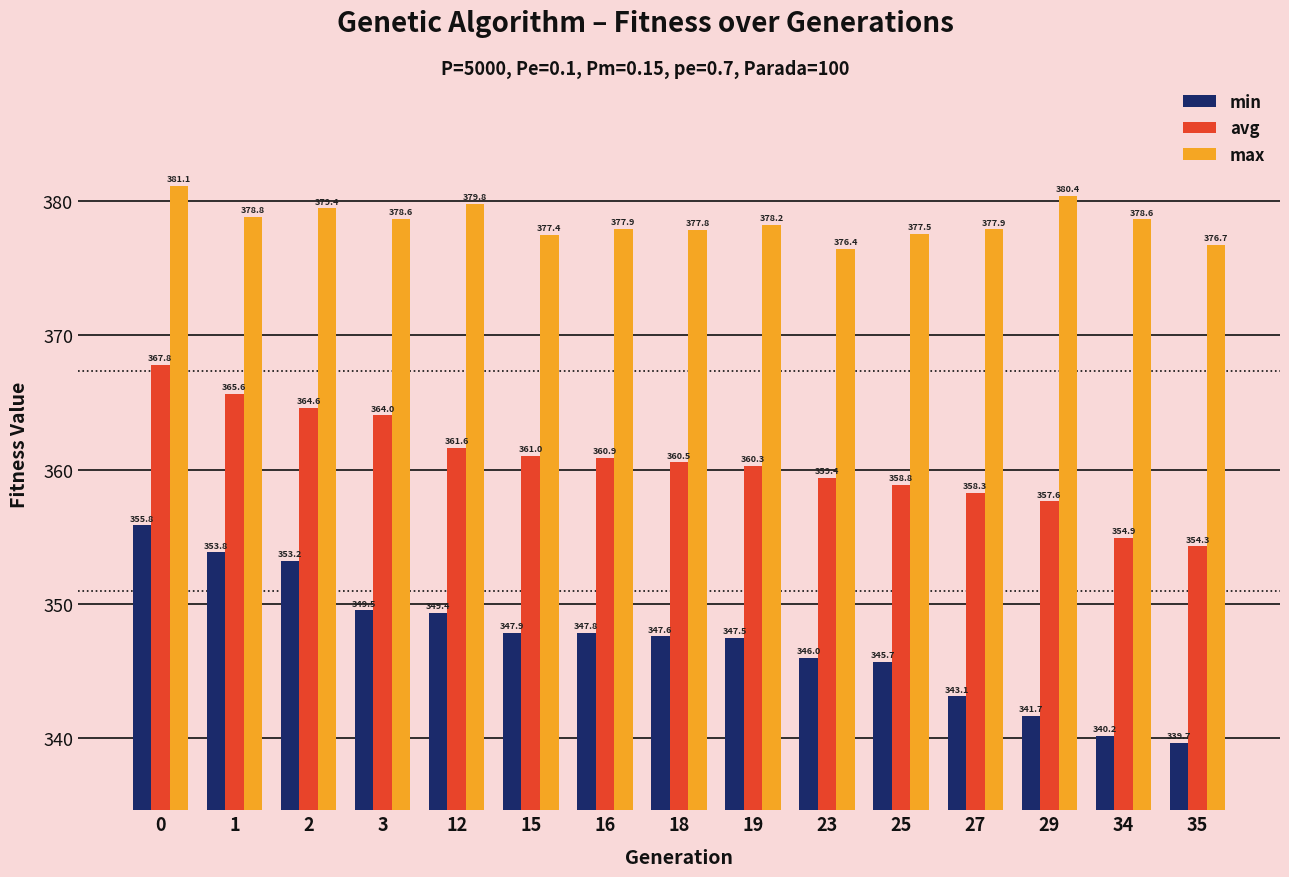

Which series has the widest spread of values?

min